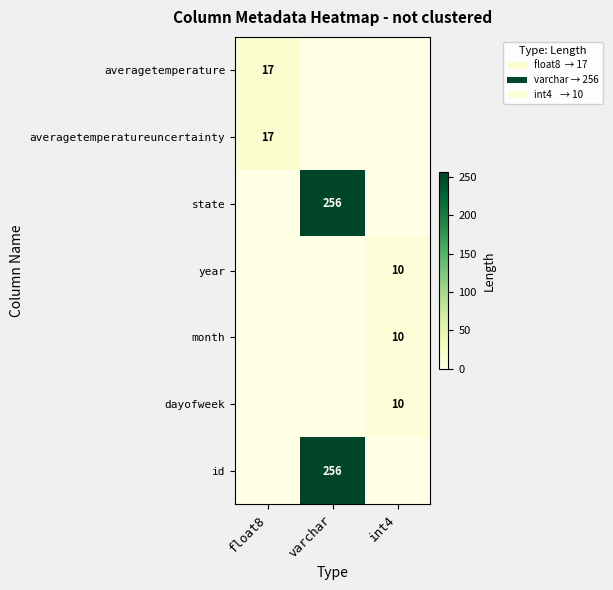

What is the difference between the highest and lowest values at varchar?

256